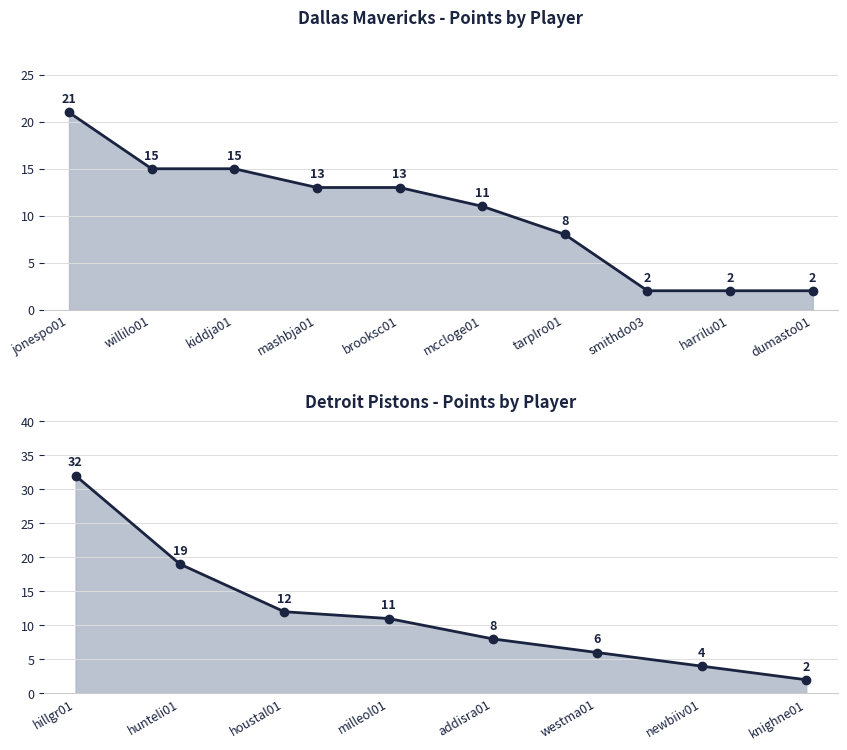

List the labels in order of value, largest first.

hillgr01, jonespo01, hunteli01, kiddja01, willilo01, mashbja01, brooksc01, houstal01, mccloge01, milleol01, tarplro01, addisra01, westma01, newbiiv01, harrilu01, smithdo03, dumasto01, knighne01